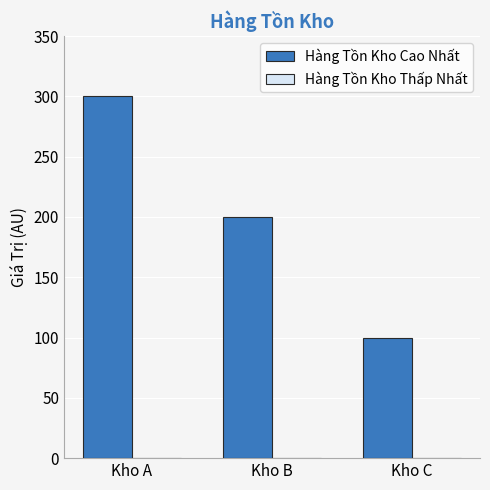

Rank the categories by value from highest to lowest.

Kho A, Kho B, Kho C